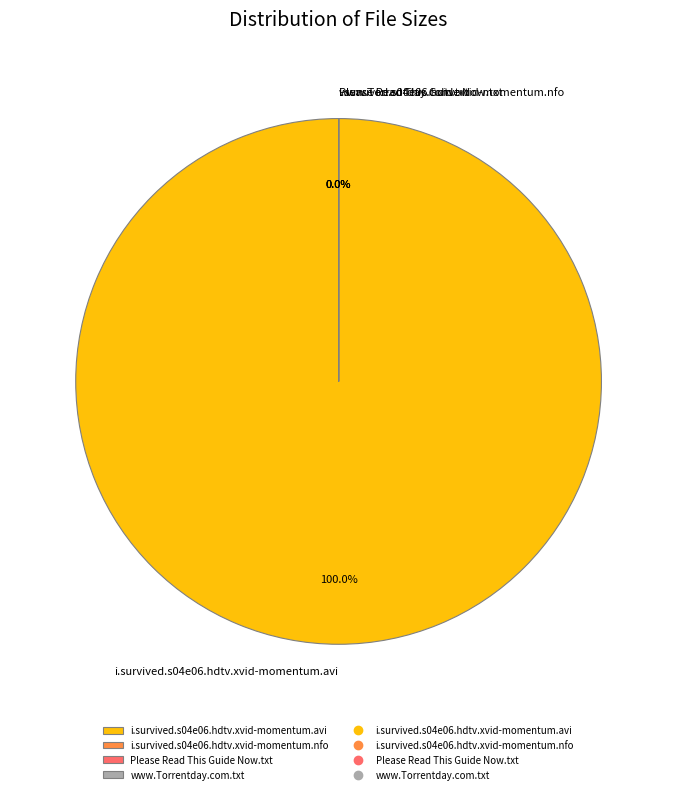

Which has a higher value, i.survived.s04e06.hdtv.xvid-momentum.nfo or Please Read This Guide Now.txt?

Please Read This Guide Now.txt